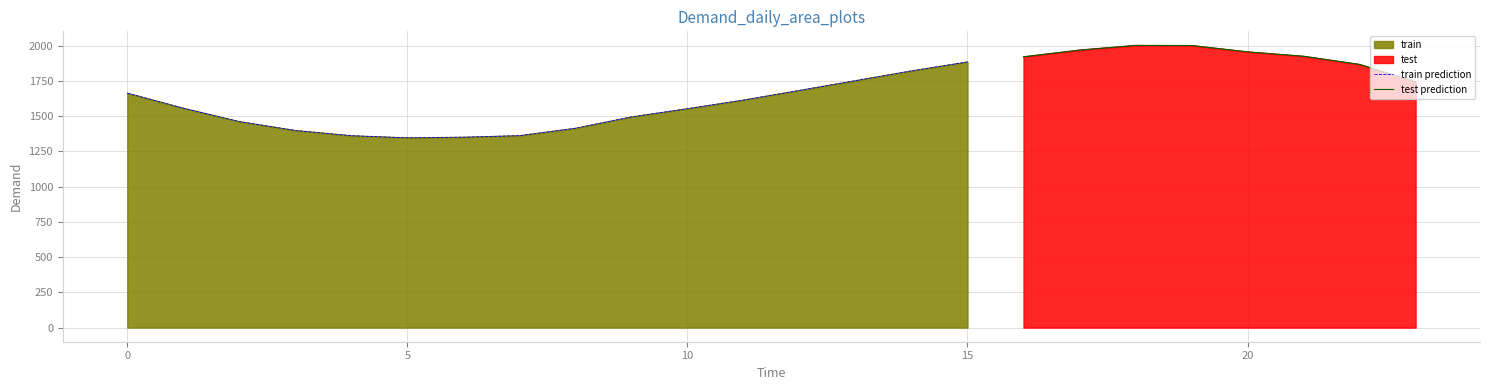

What is the greatest value displayed?

2001.5